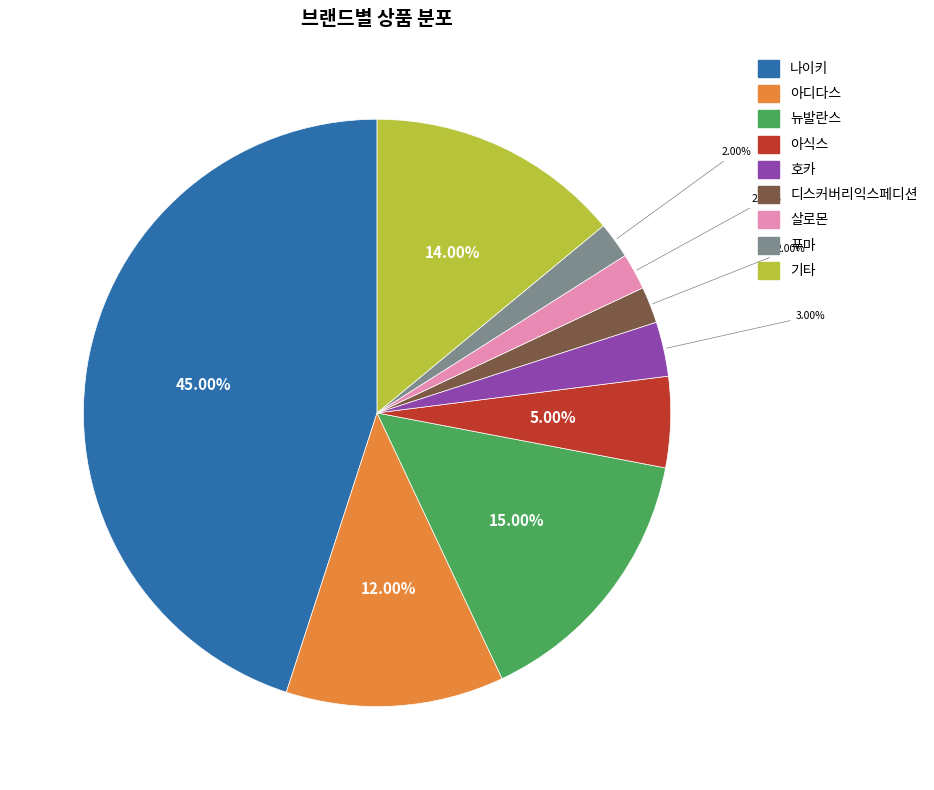

Is there a majority slice in this chart?

No